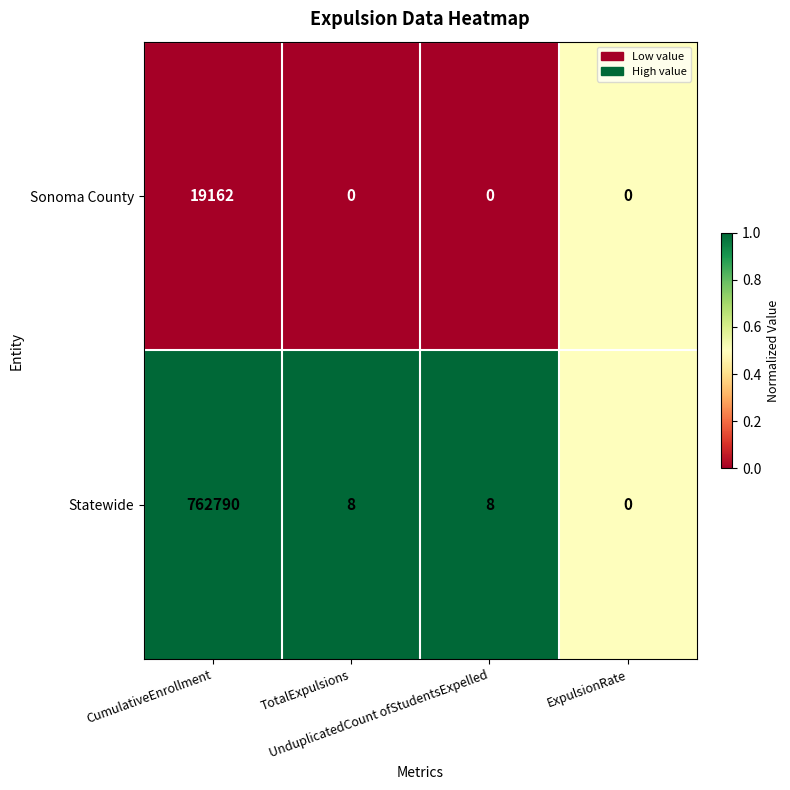

What is the spread (max minus min) of values at UnduplicatedCount ofStudentsExpelled?

8